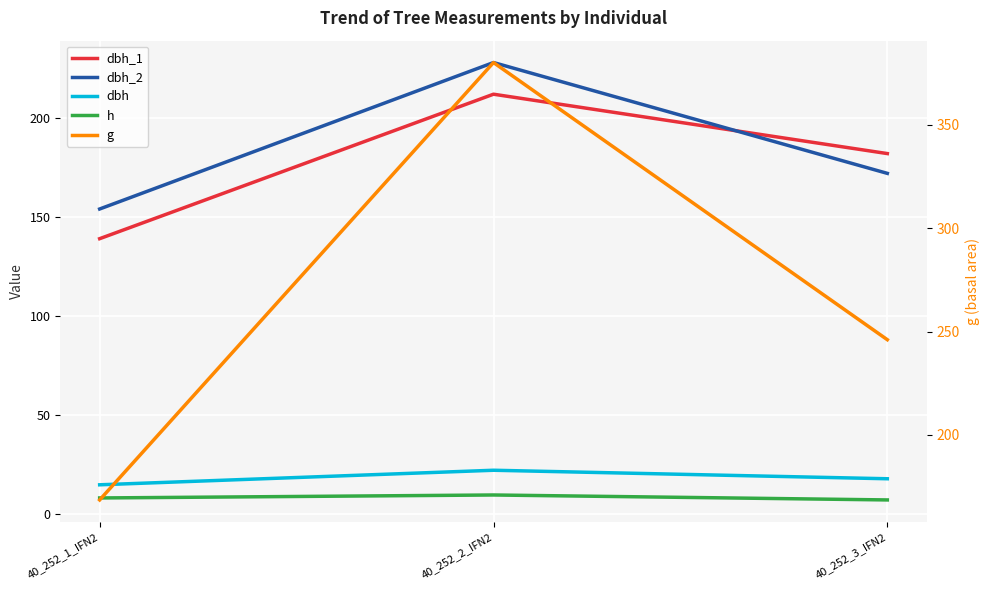

Between 40_252_3_IFN2 and 40_252_1_IFN2, which is larger?

40_252_3_IFN2